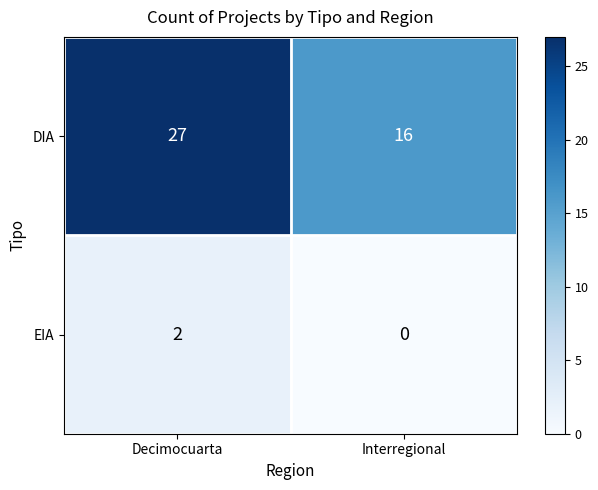

The value of DIA at Decimocuarta is 17. True or false?

False